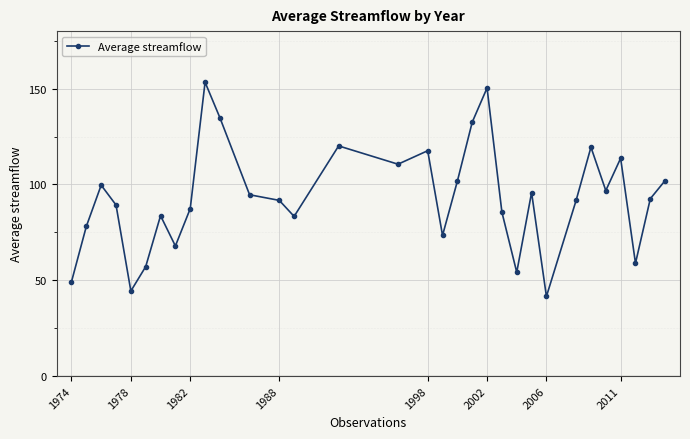

What is the difference between the second highest and second lowest values?

106.0